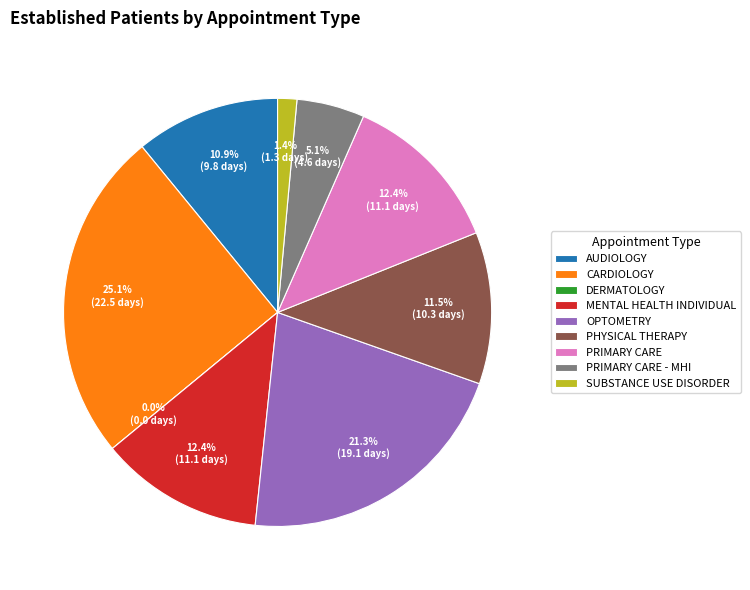

How many slices are in this pie chart?

9